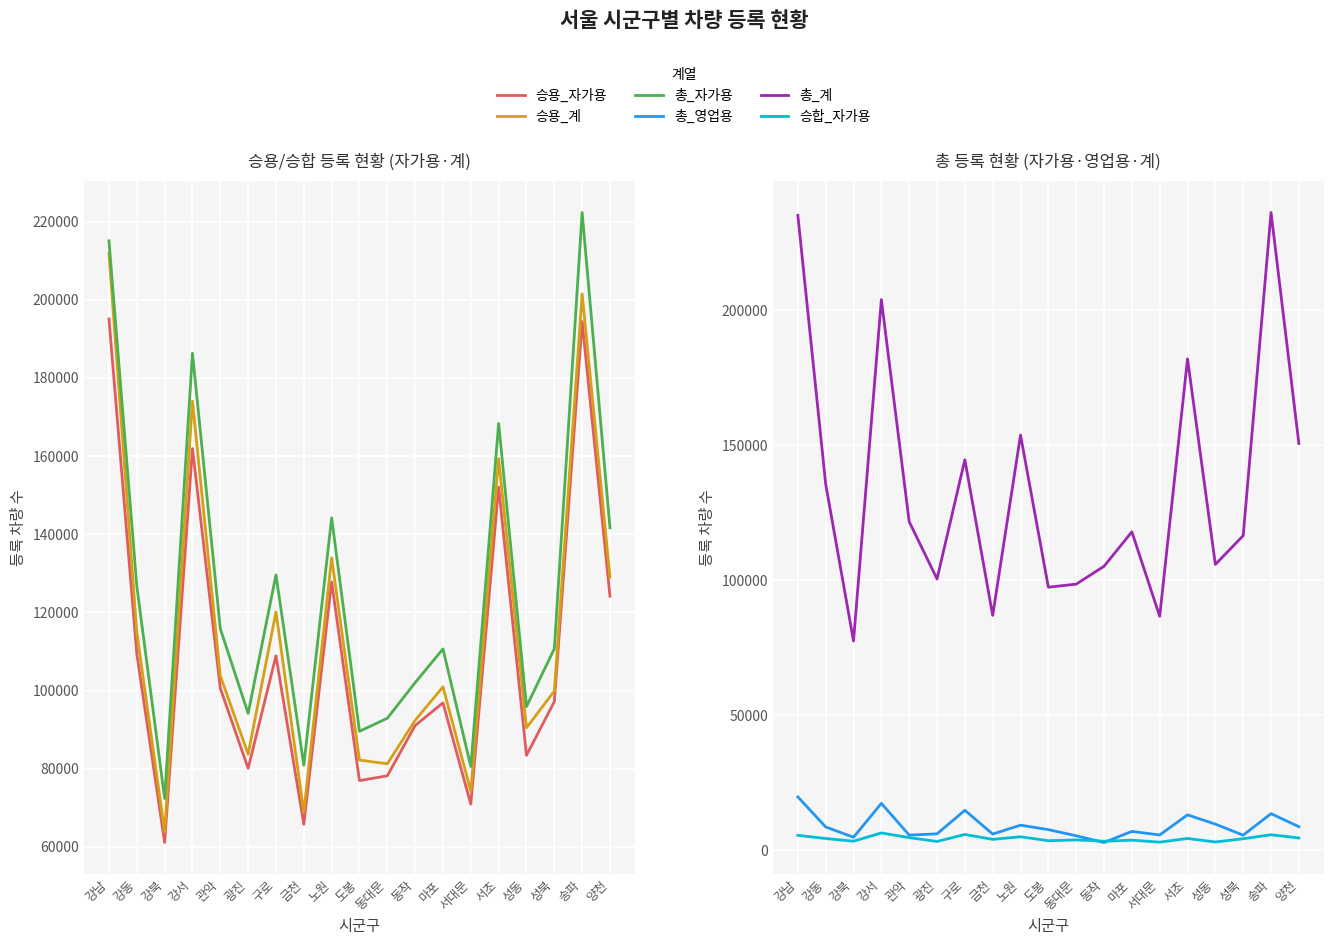

Which series has the widest spread of values?

총_계